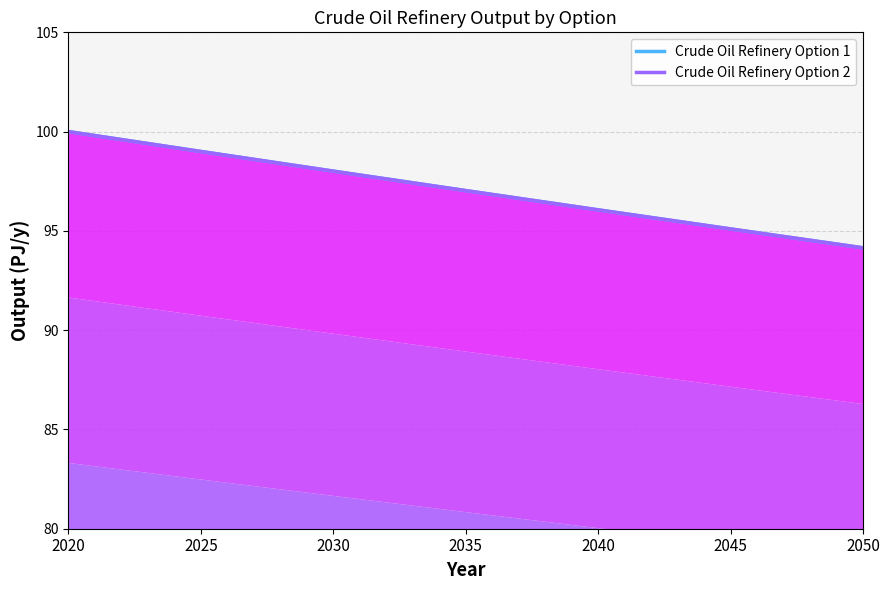

True or false: Crude Oil Refinery Option 1 line has more than 0 points higher than both neighbors.

False